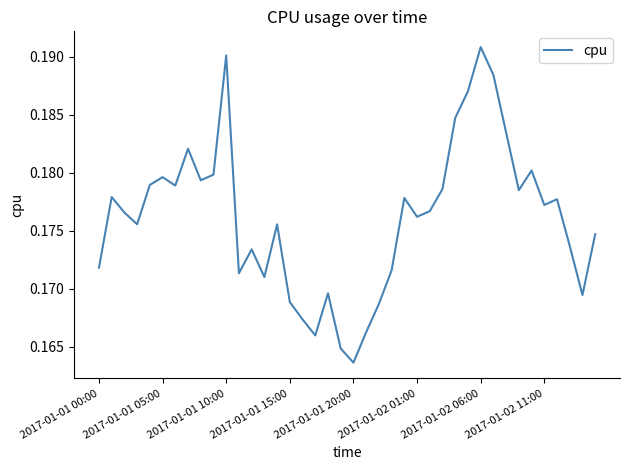

What is the value of the 28th point from the left?

0.2